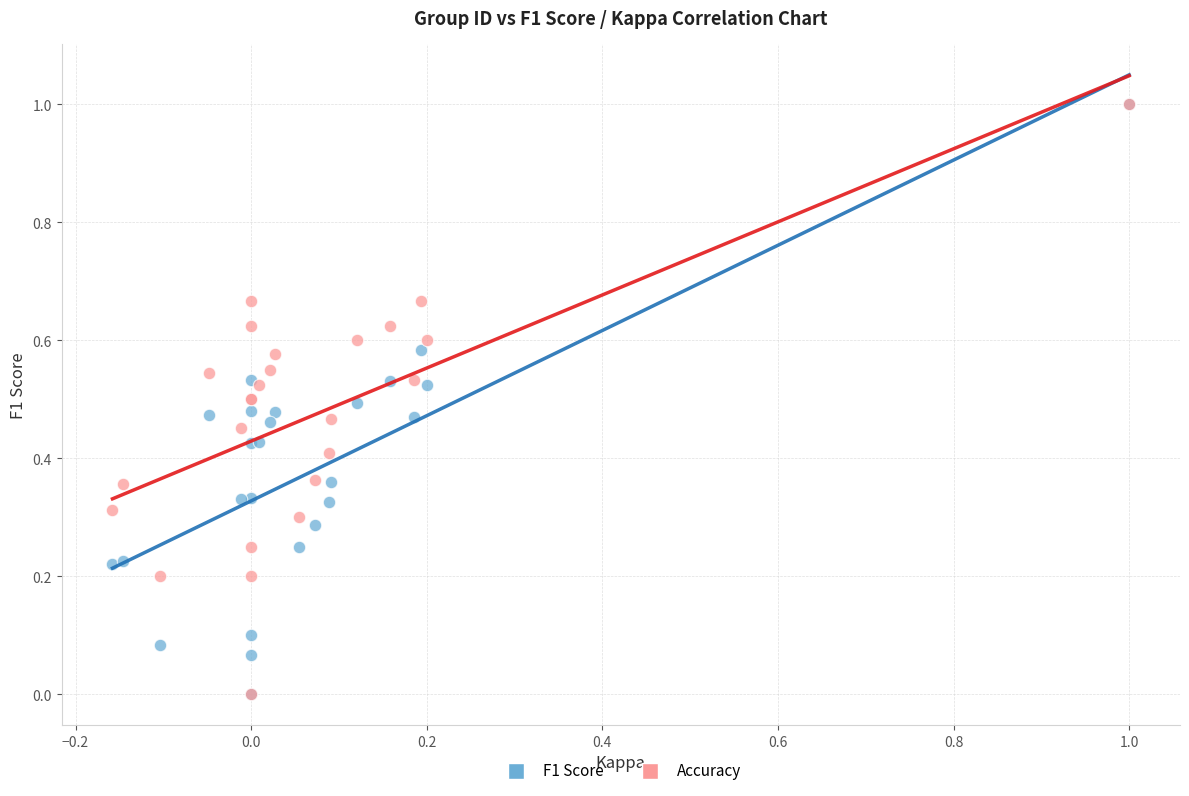

What are all the series names shown in the legend?

F1 Score, Accuracy